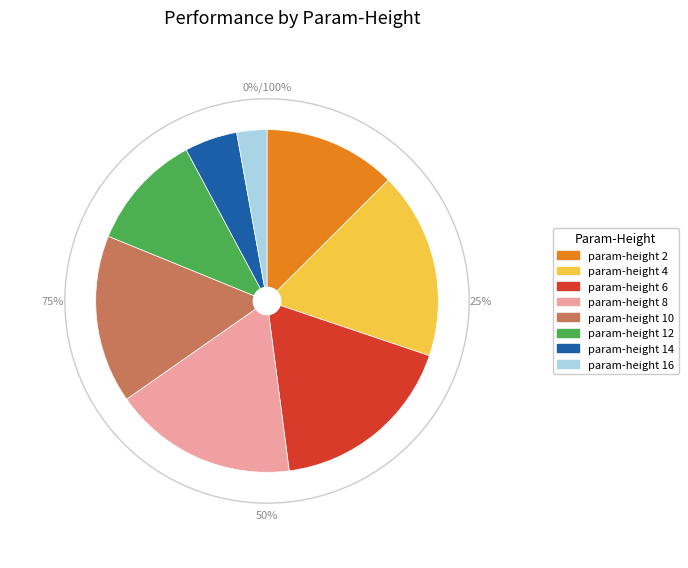

What is the largest slice in the pie chart?

6